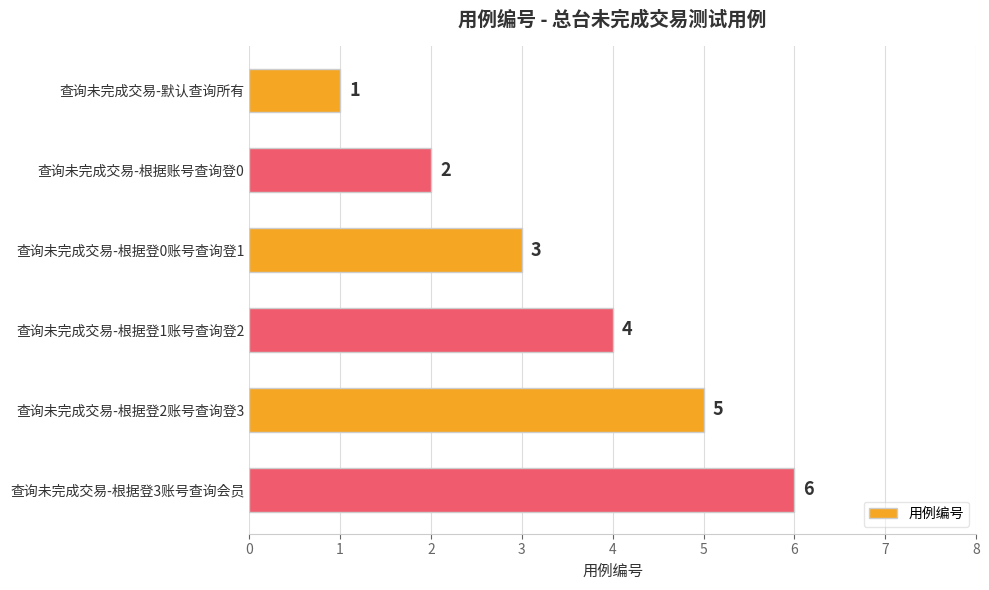

Does the chart contain any negative values?

No